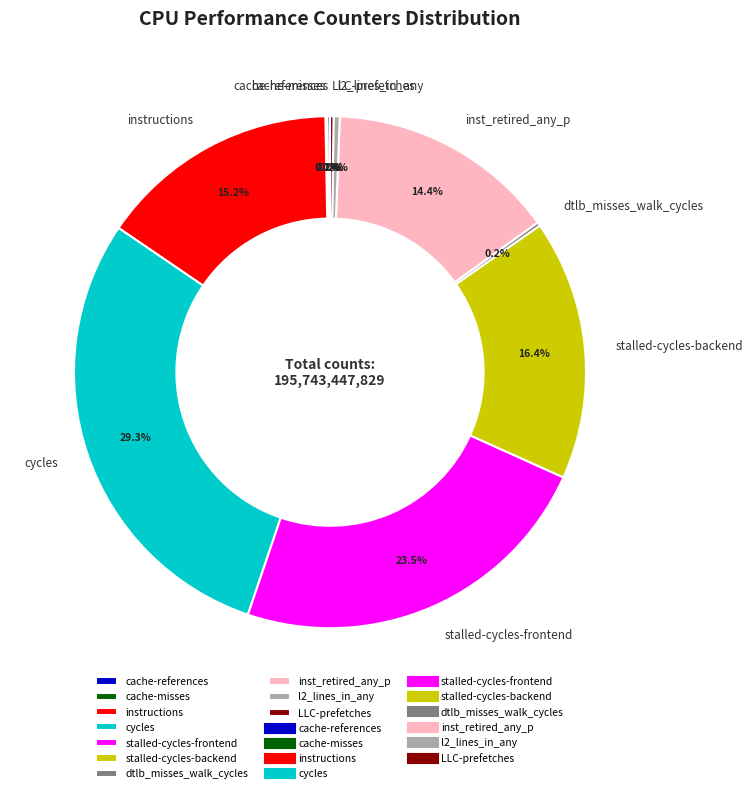

What is the total percentage of instructions and stalled-cycles-backend?

31.6%